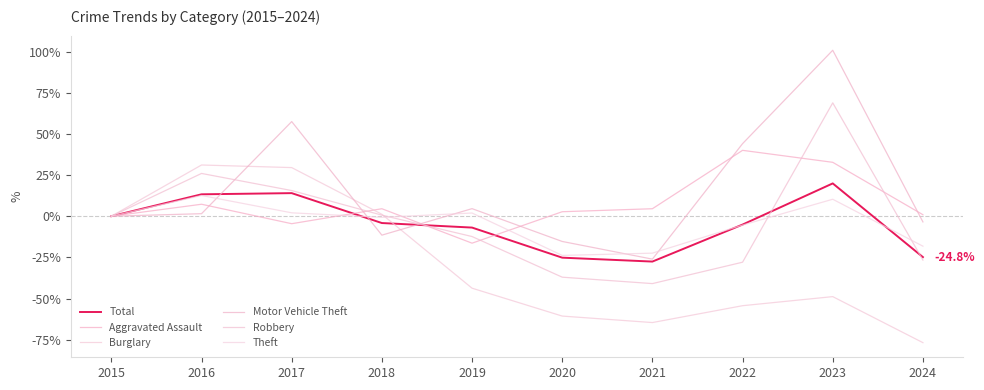

True or false: Theft has a value of -18.2 at 2024.

True